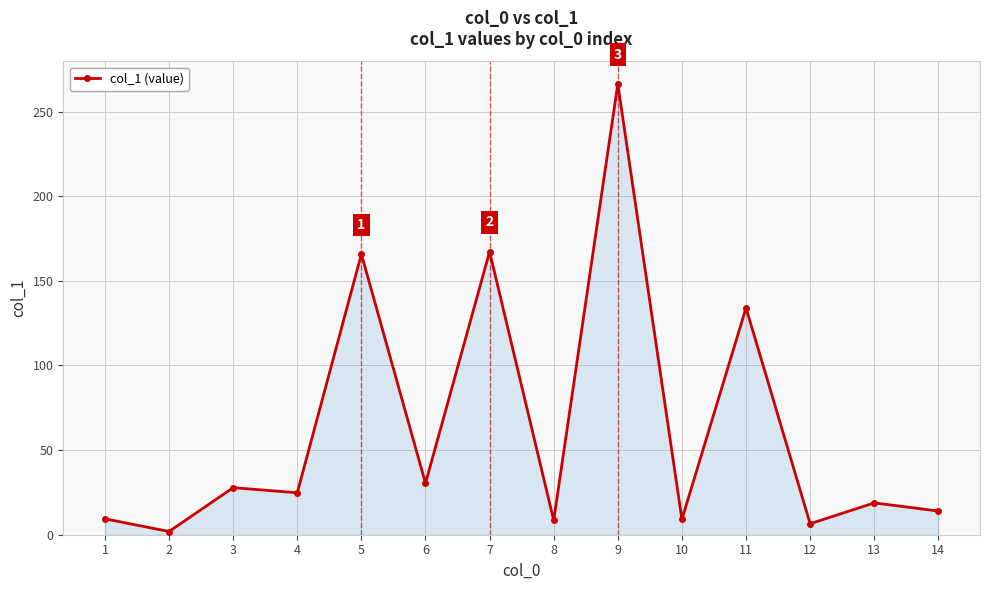

What is the smallest value displayed?

1.9